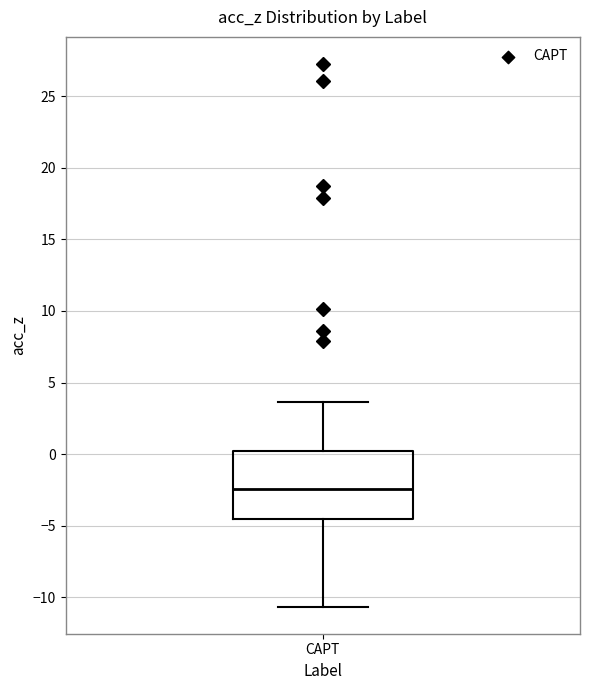

Read this box plot against the y-axis: the position of the median line, the range covered by the box, and the ends of both whiskers. The values are not printed on the chart, so give them approximately, as read against the axis.

median -2.5, box -4.5 to 0.0, whiskers -10.5 to 3.5